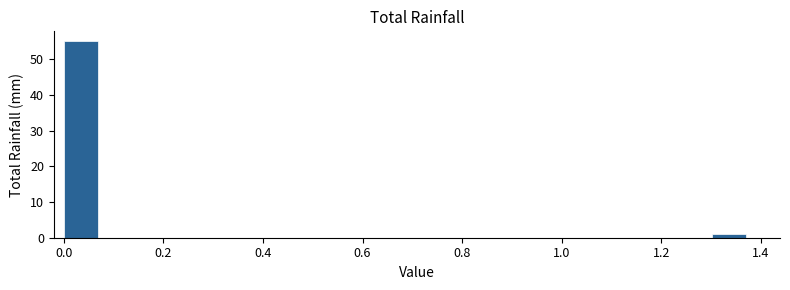

Read against the x-axis, roughly where is the centre of the tallest bar?

0.04